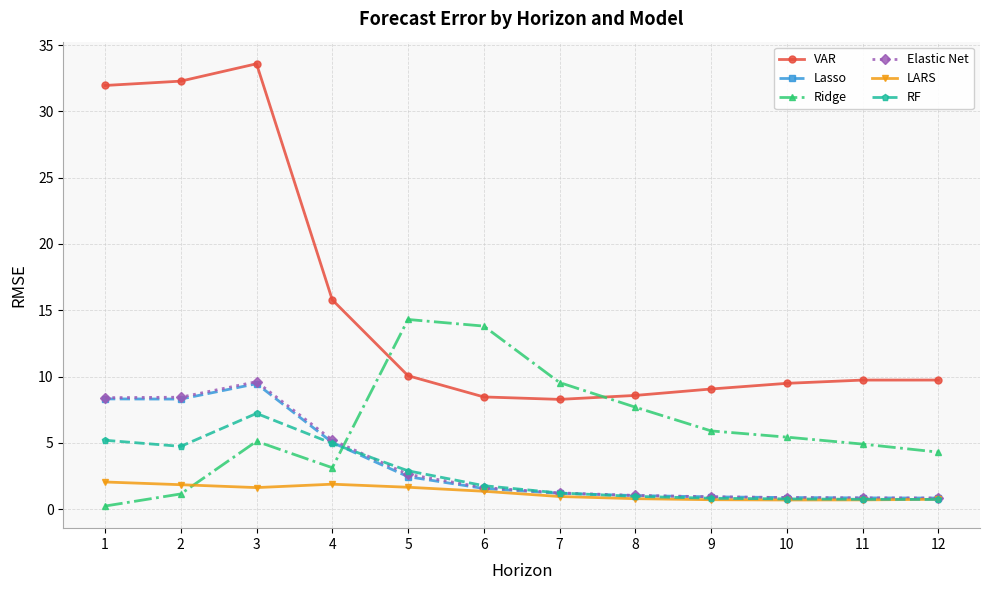

What is the difference between the Ridge values at 3 and 6?

8.7